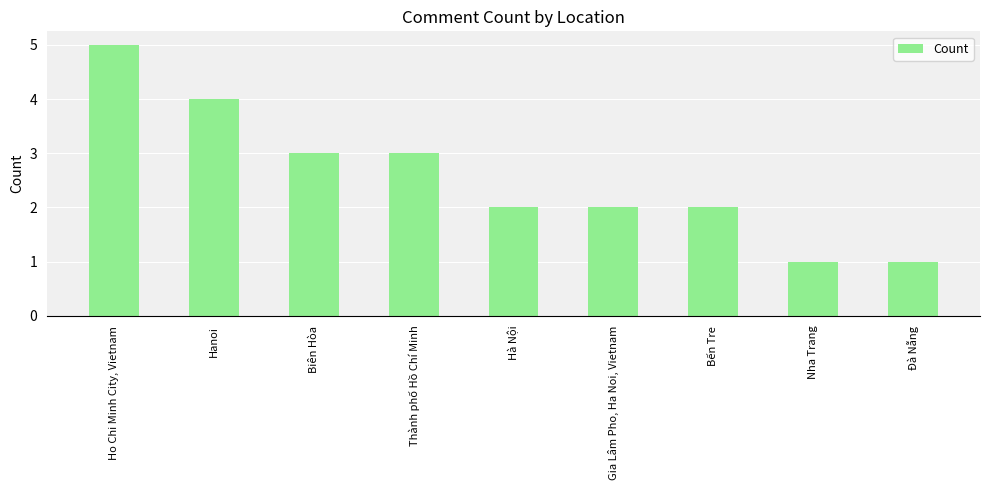

What is the sum of all values?

23